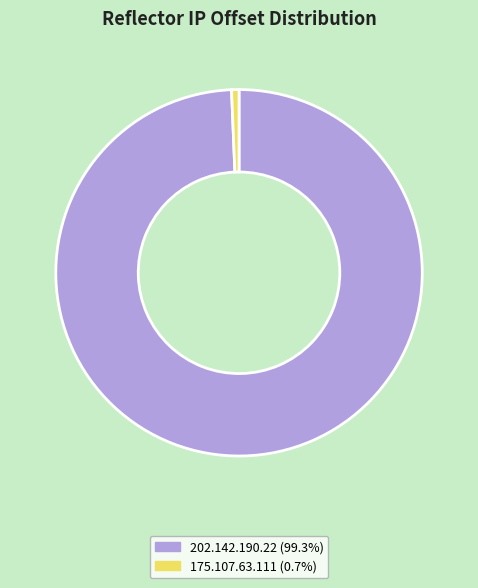

Rank the categories by value from lowest to highest.

175.107.63.111, 202.142.190.22